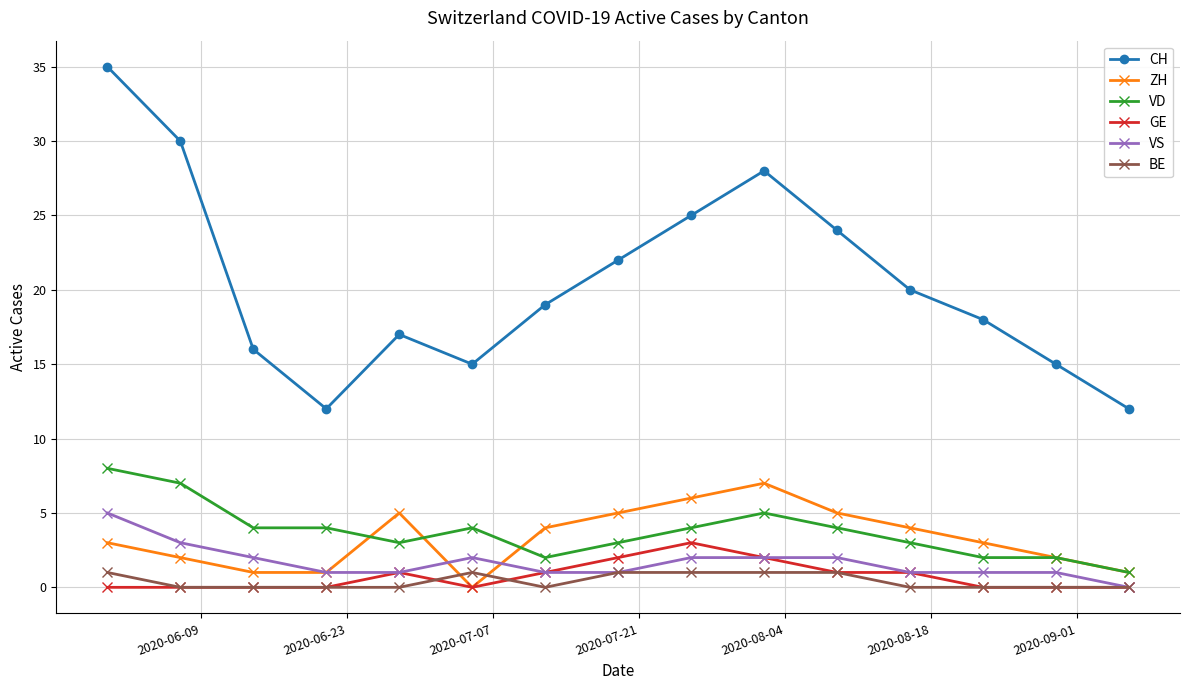

Count the GE values in the range 0 to 1.

12